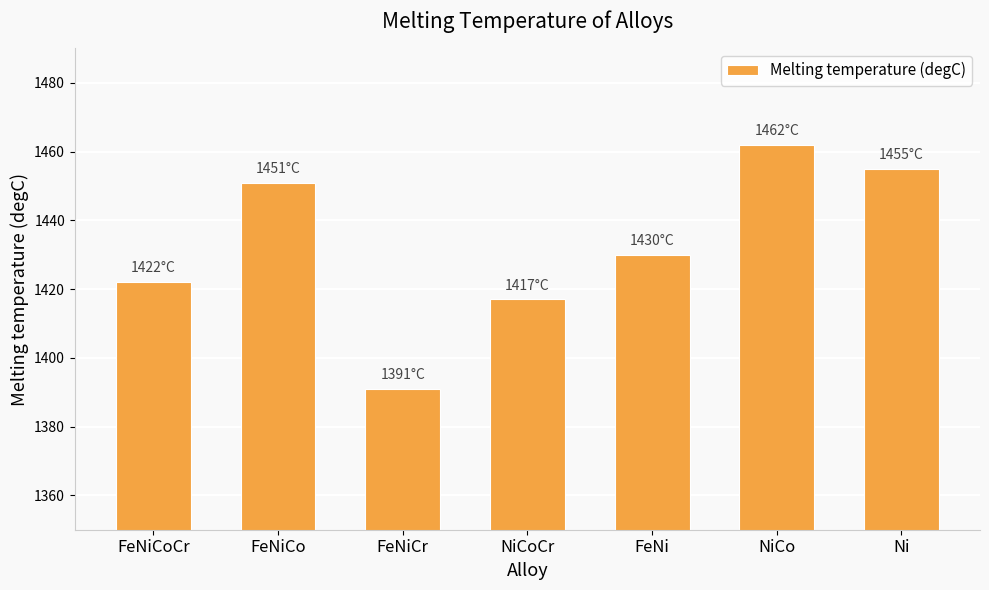

Rank the categories by value from highest to lowest.

NiCo, Ni, FeNiCo, FeNi, FeNiCoCr, NiCoCr, FeNiCr